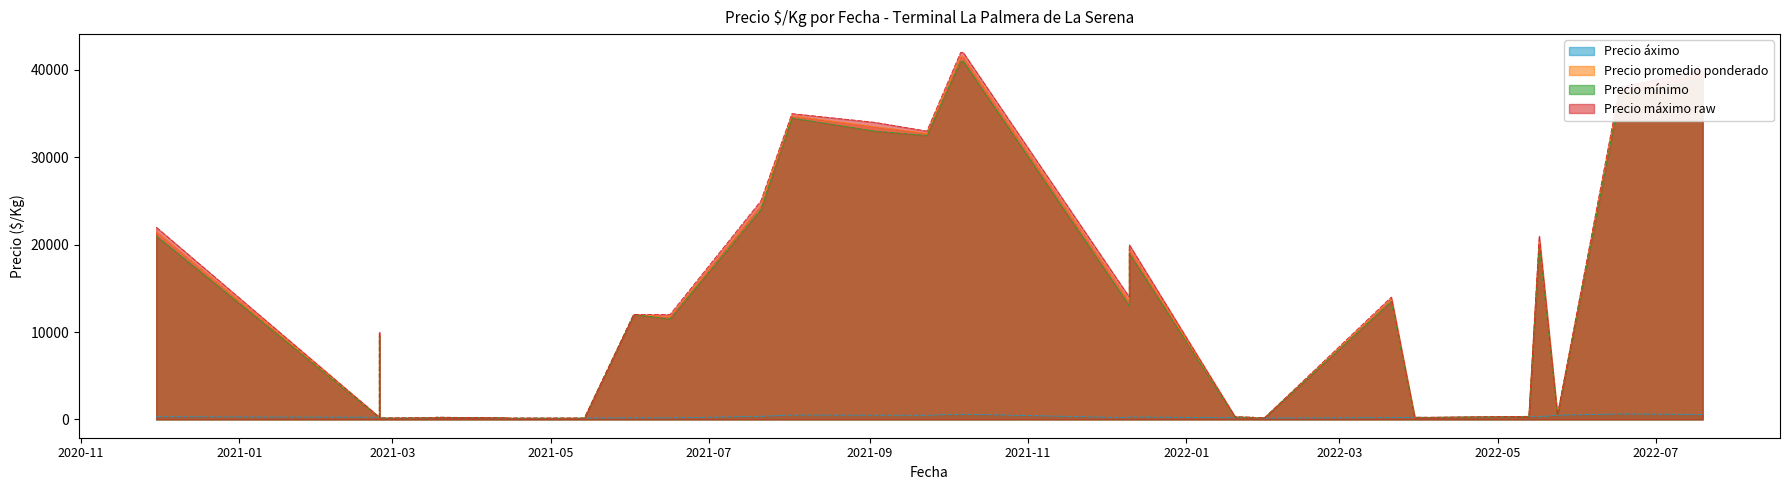

What is the sum of all Precio mínimo values?

443070